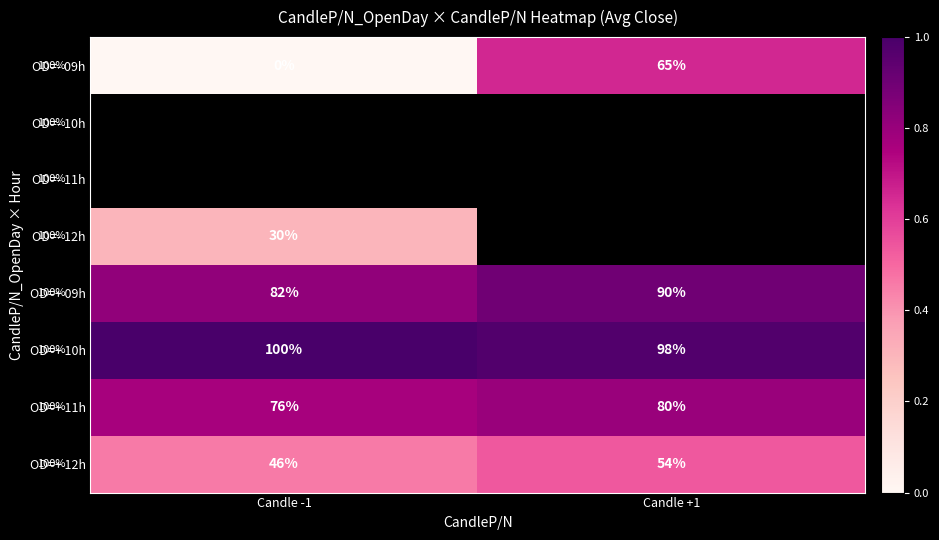

What is the difference between the maximum and minimum values in the OD=+ 12h series?

8